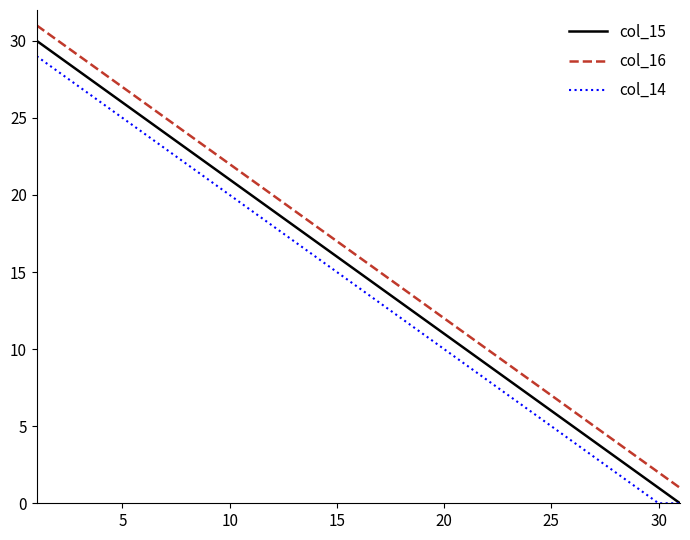

True or false: col_14 and col_16 intersect in this chart.

False